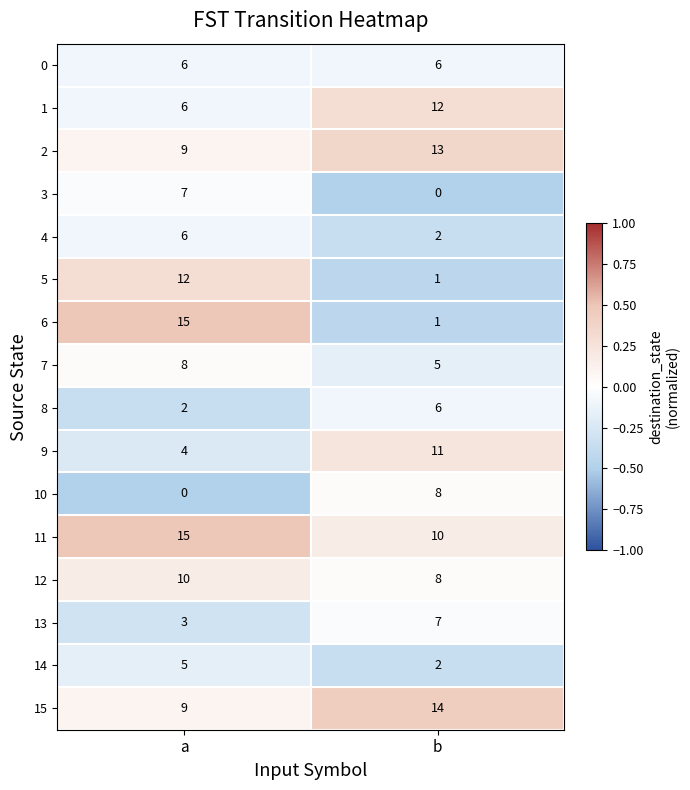

The 9 series shows 2 at a. True or false?

False